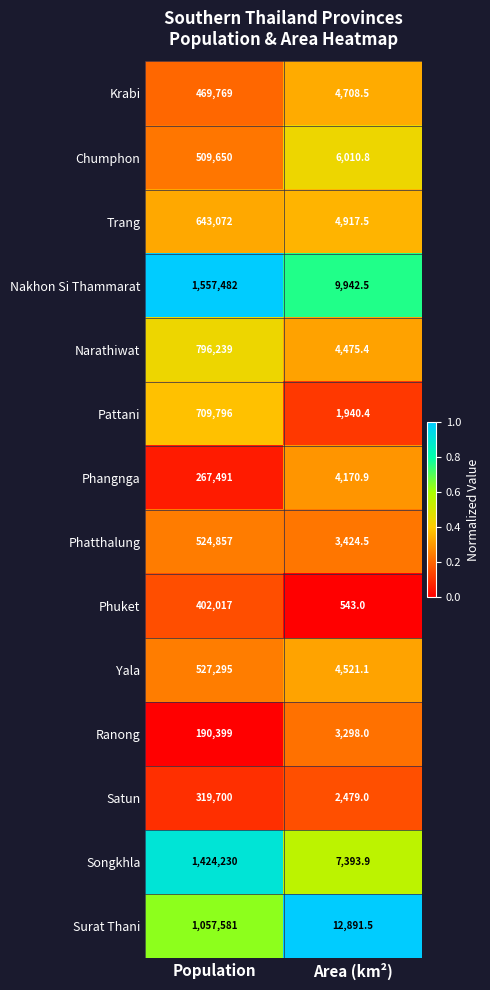

Is the value of Songkhla at Population greater than the value of Krabi at Population?

Yes